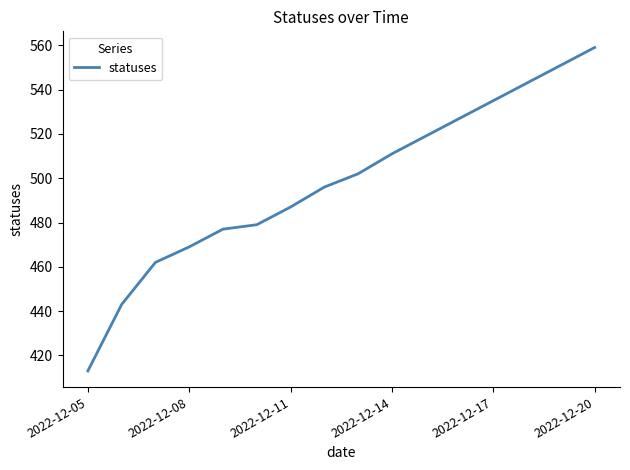

Is this an area chart (filled region under the line)?

No